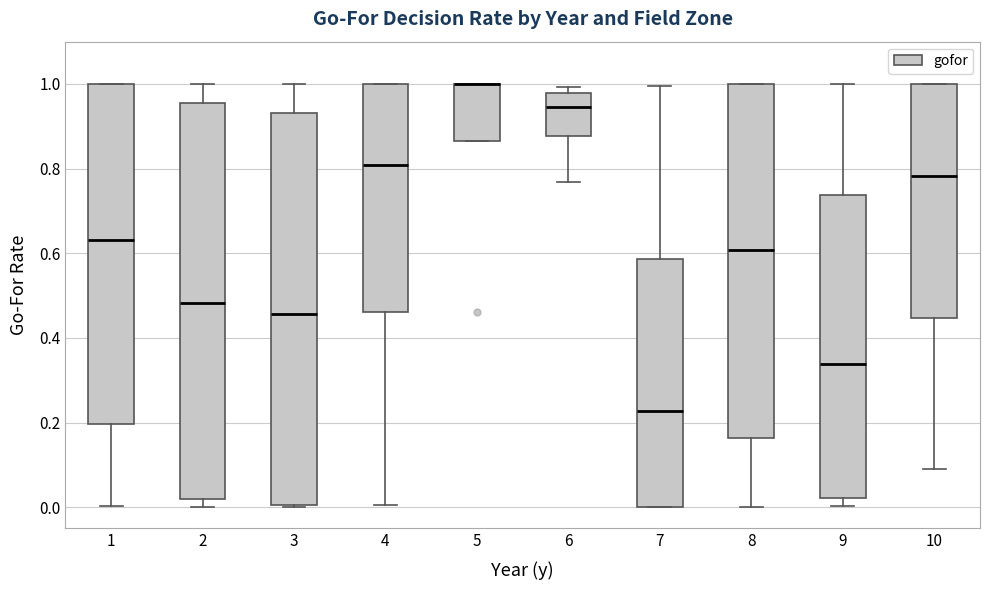

Where does the median line of the box at x = 8 sit on the y-axis? The values are not printed on the chart, so give them approximately, as read against the axis.

0.60